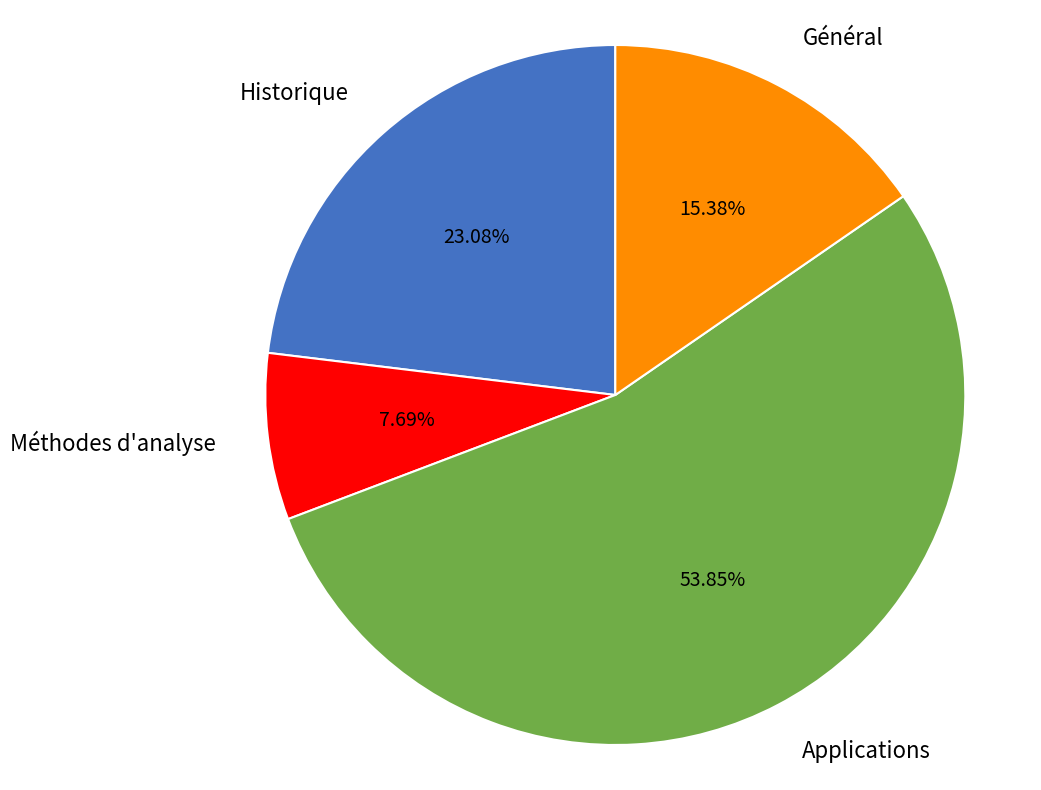

Which has a higher value, Historique or Méthodes d'analyse?

Historique